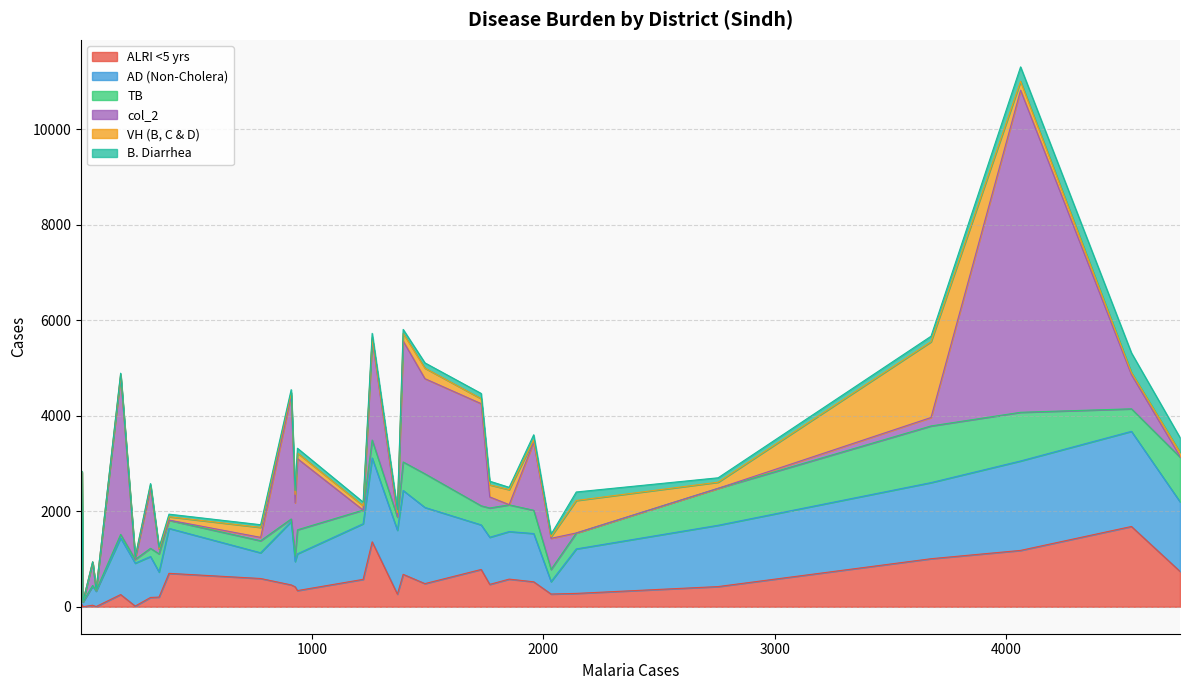

What is the difference between the maximum and minimum values in the TB series?

1186